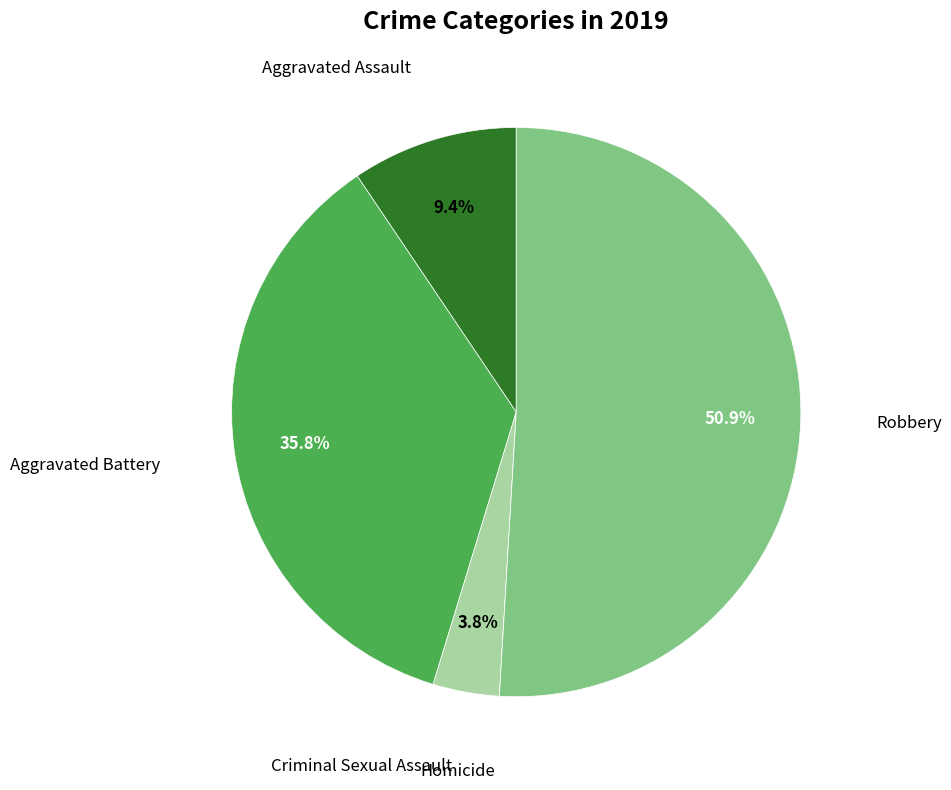

To the nearest percent, what is the difference between the largest and smallest slice percentages?

51%